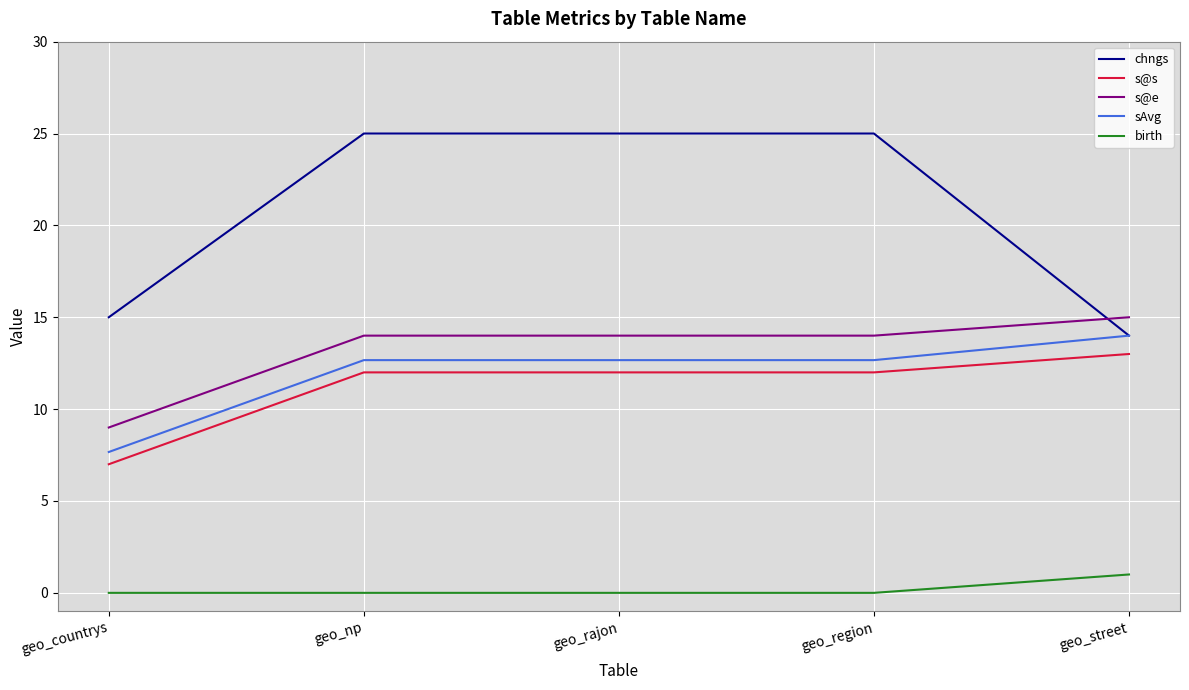

What is the difference between the maximum and minimum values in the birth series?

1.0